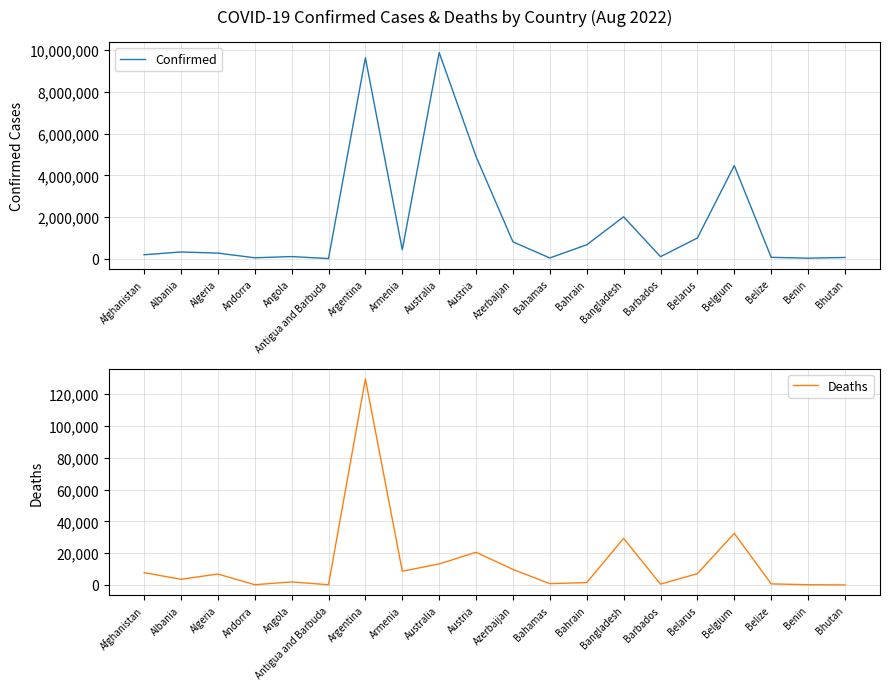

True or false: Deaths has more than 0 points higher than both neighbors.

True